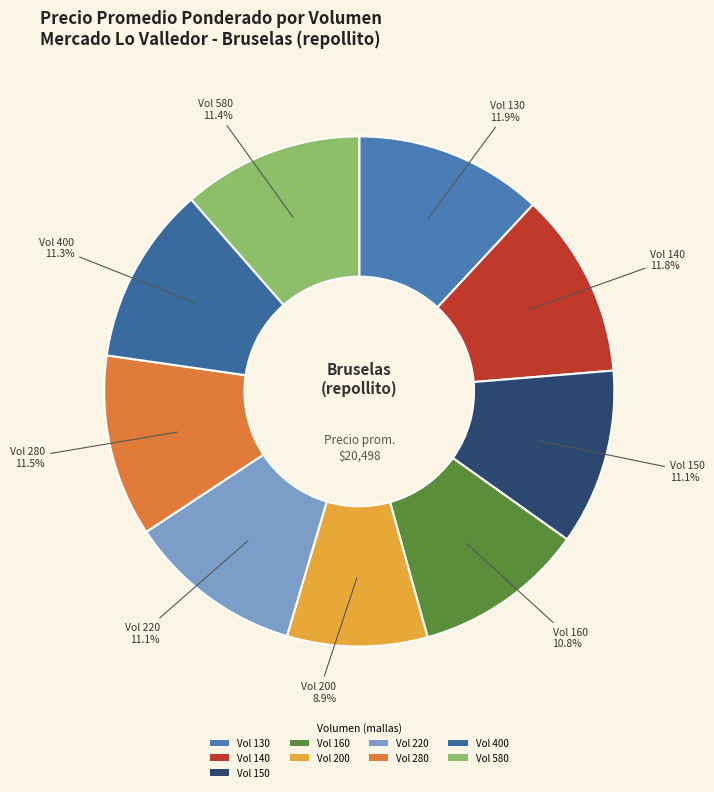

Count the number of slices in the pie.

9